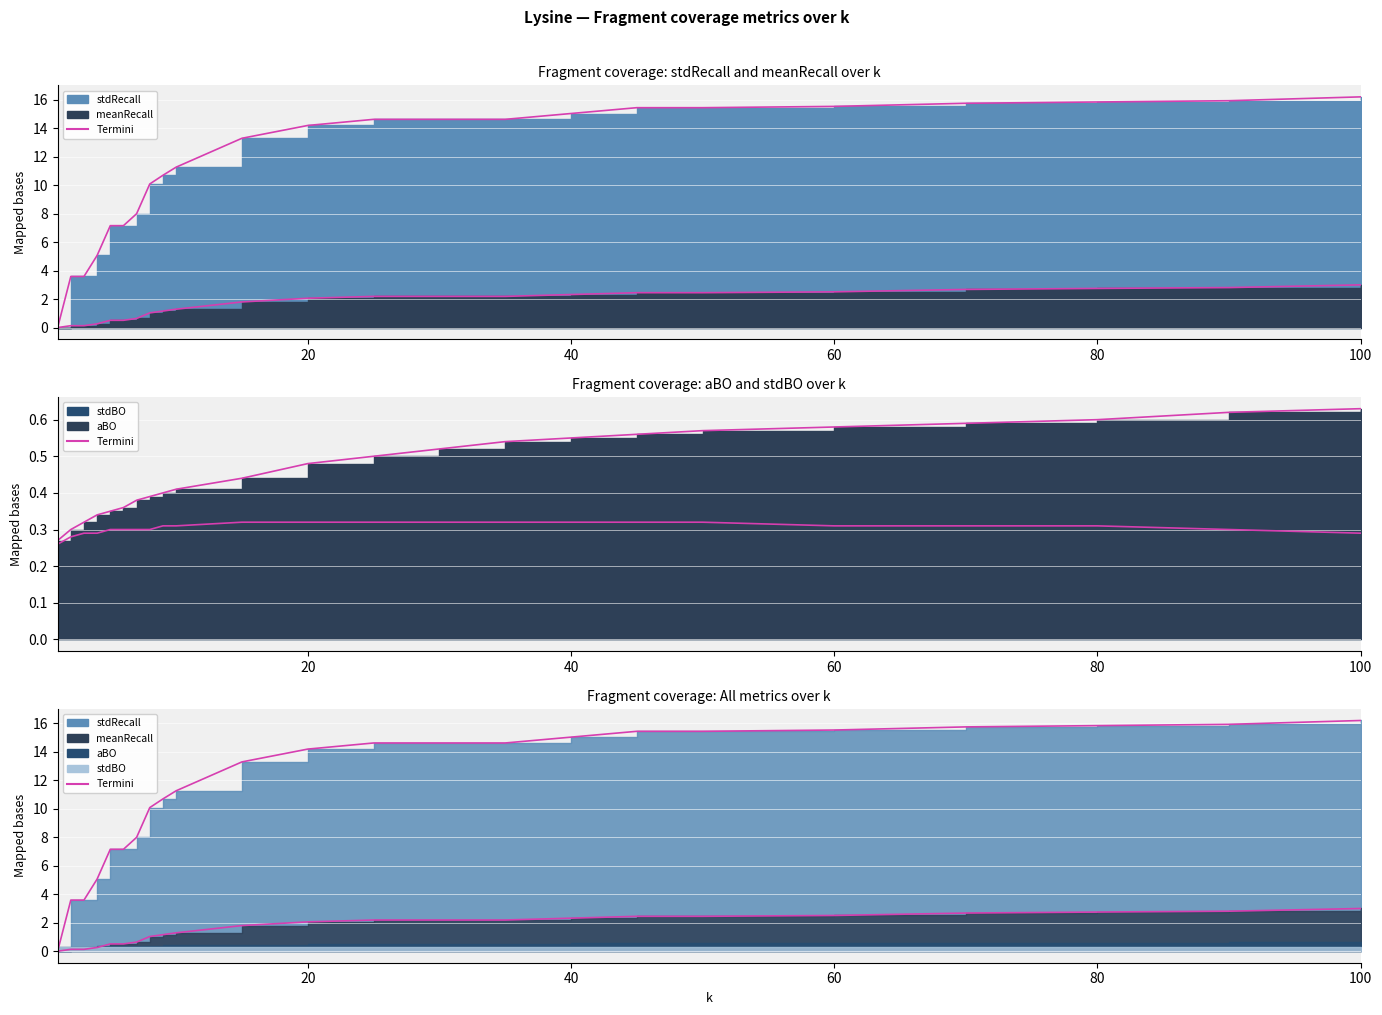

True or false: stdRecall and meanRecall cross at least once.

False